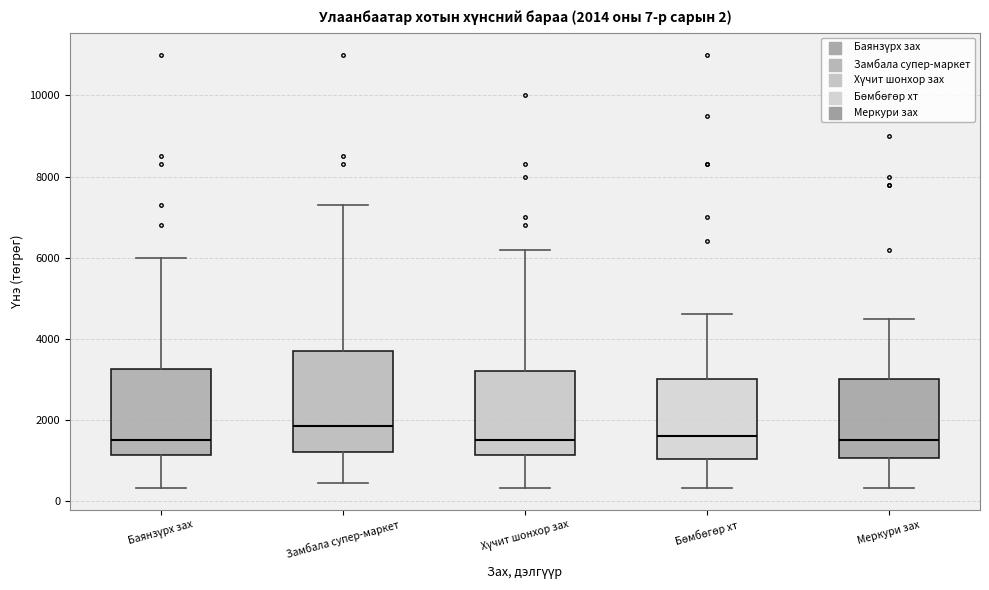

Which box's median line is the highest?

Замбала супер-маркет